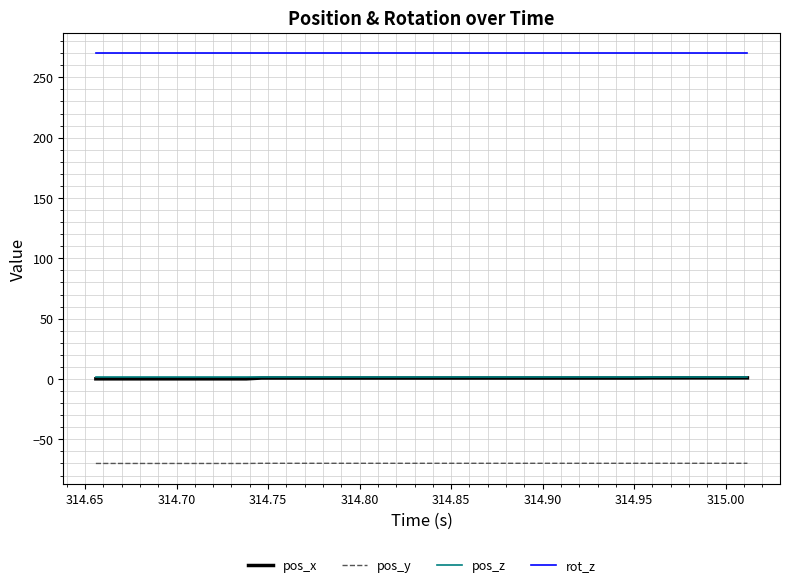

What is the sum of all rot_z values?

10800.0